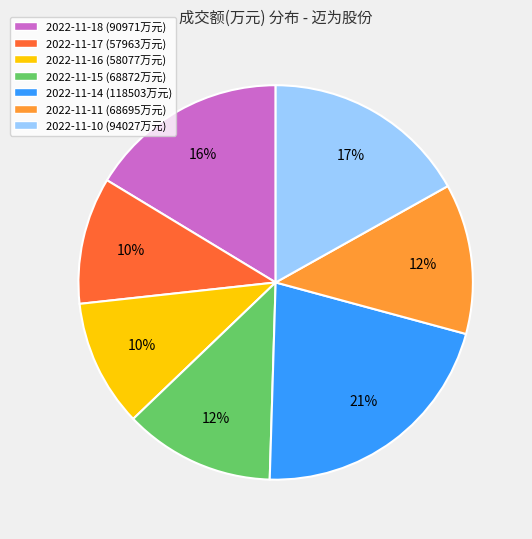

Approximately how many times larger is the value at 2022-11-16 (58077万元) compared to 2022-11-14 (118503万元)?

0.5